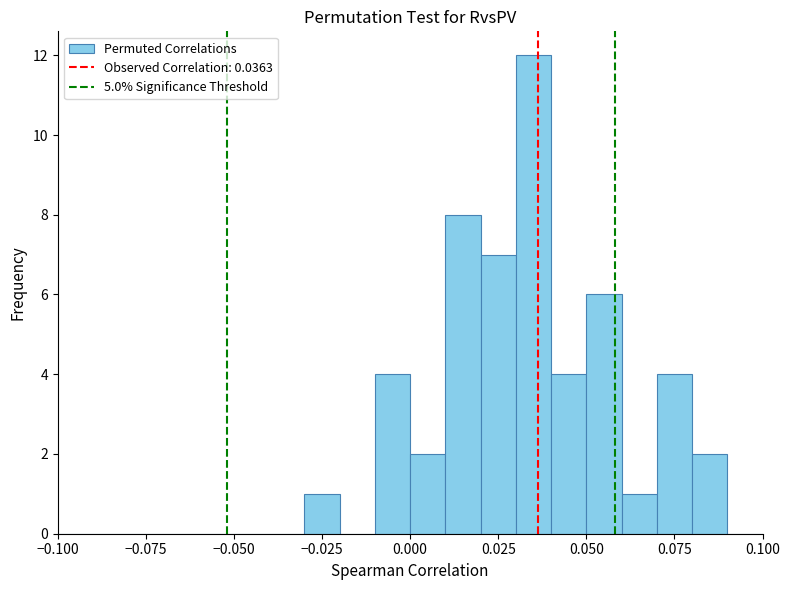

Around what value on the x-axis is the tallest bar? Give the approximate position of its centre, as read against the axis.

0.035